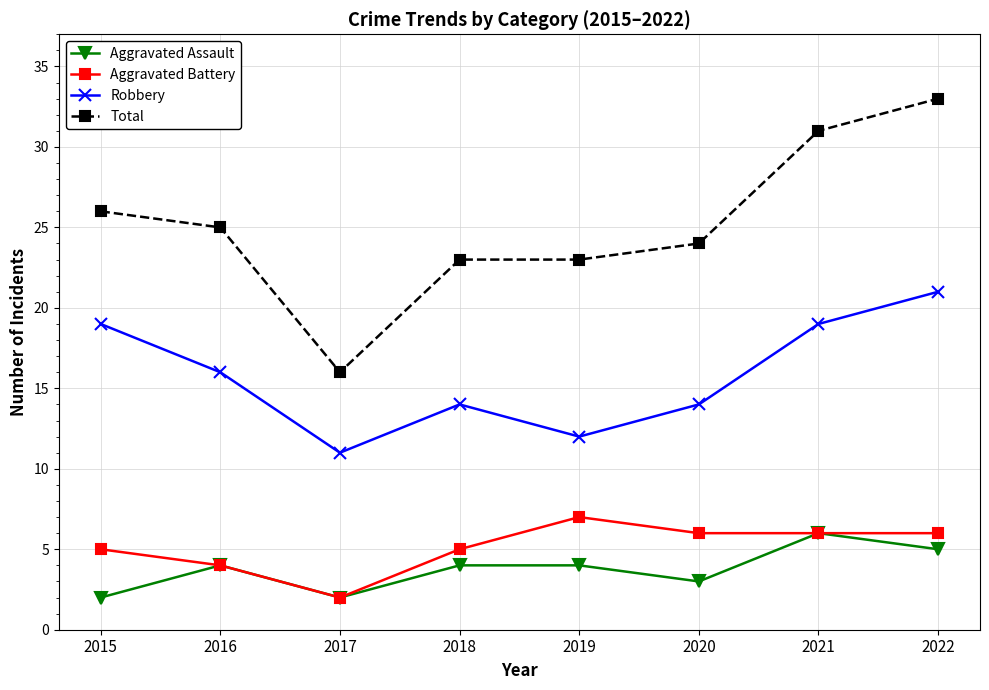

What is the sum of all Aggravated Battery values?

41